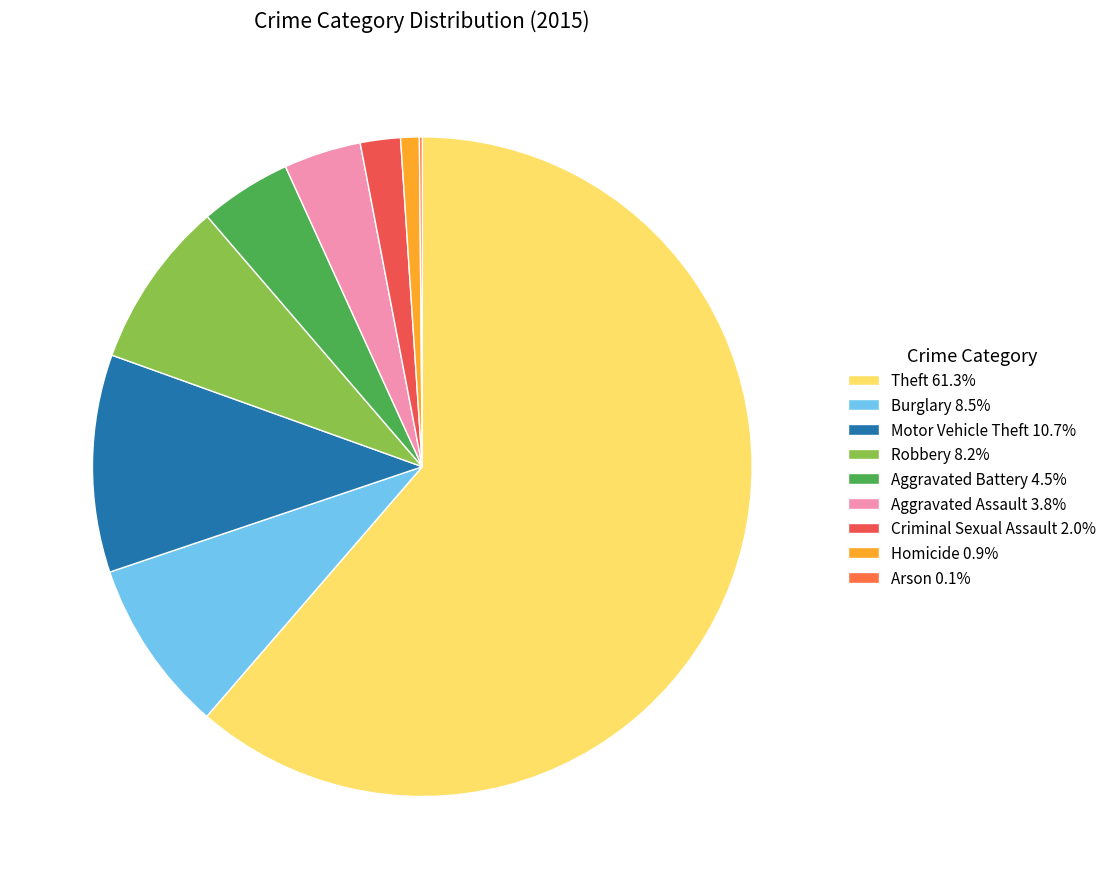

Is it true that Motor Vehicle Theft is 1% of the pie?

False